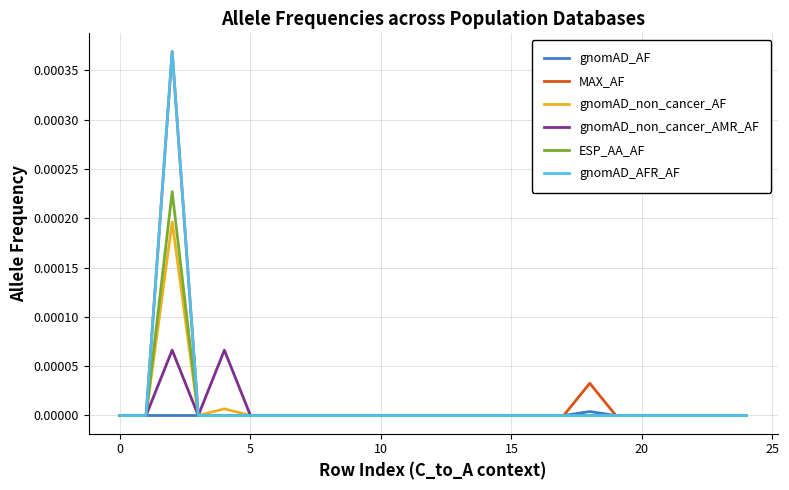

What are all the series names shown in the legend?

gnomAD_AF, MAX_AF, gnomAD_non_cancer_AF, gnomAD_non_cancer_AMR_AF, ESP_AA_AF, gnomAD_AFR_AF